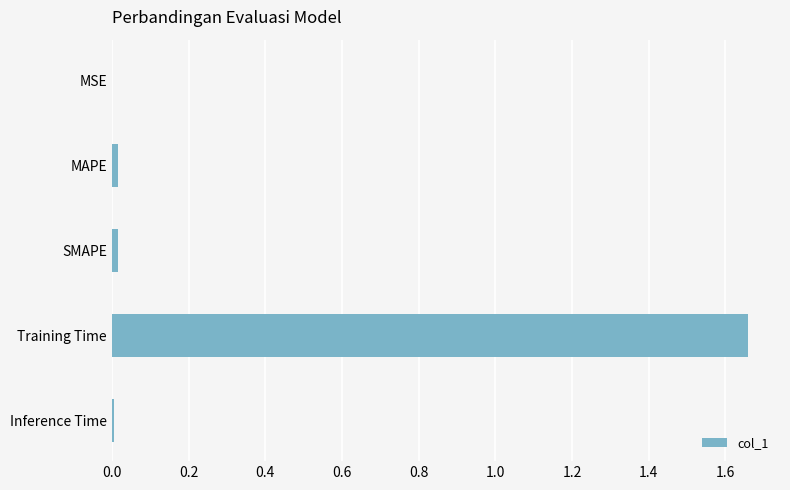

Is it true that the value at Inference Time is 0.0?

True